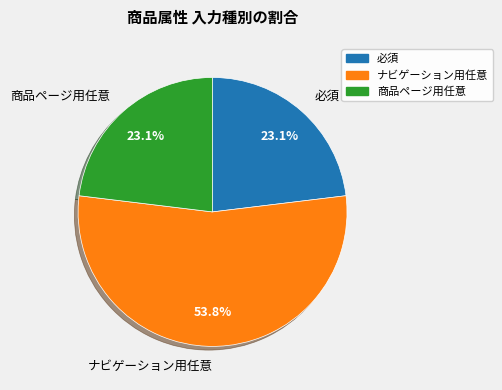

Does 必須 account for over 50% of the chart?

No